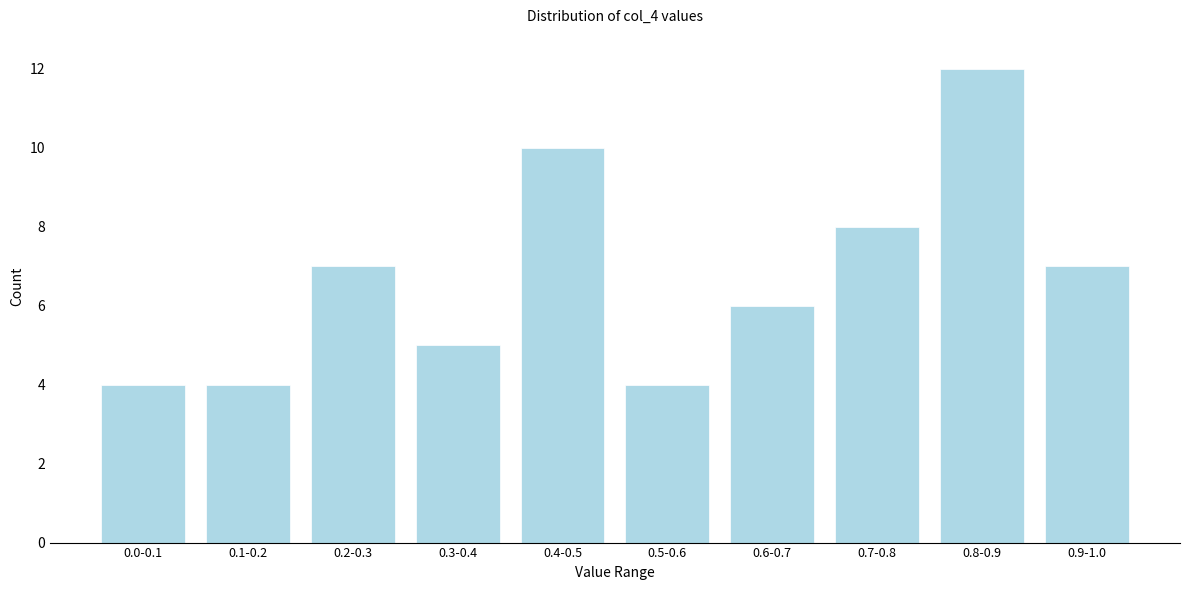

Reading left to right, list all the values displayed in this chart.

4	4	7	5	10	4	6	8	12	7